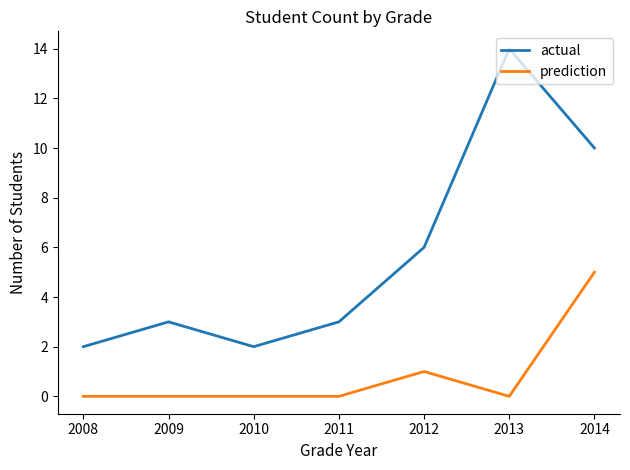

Read the actual value at 2008.

2